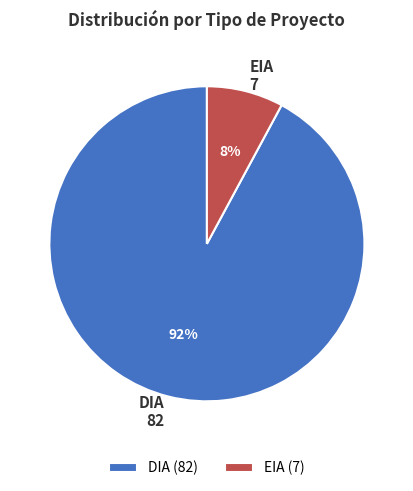

To the nearest percent, what percentage of the pie is DIA?

92%